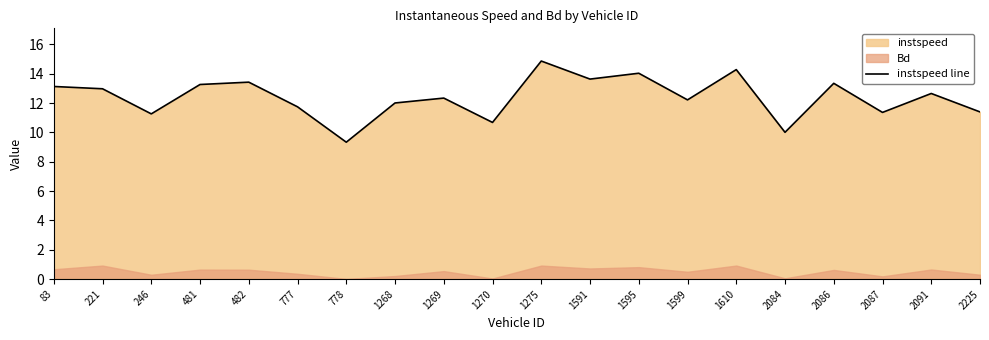

True or false: there are more than 1 points higher than both neighbors.

True